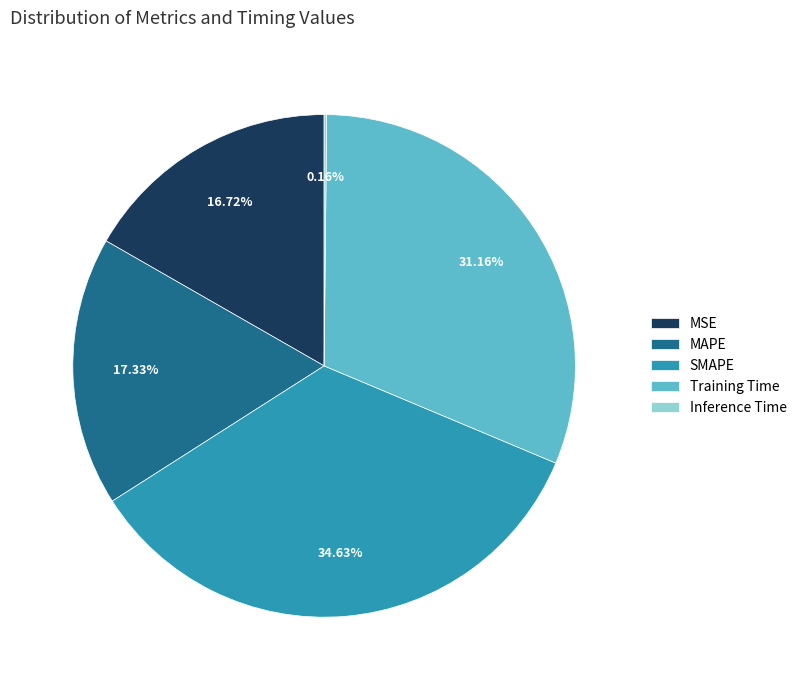

The MSE slice represents 17% of the pie. True or false?

True